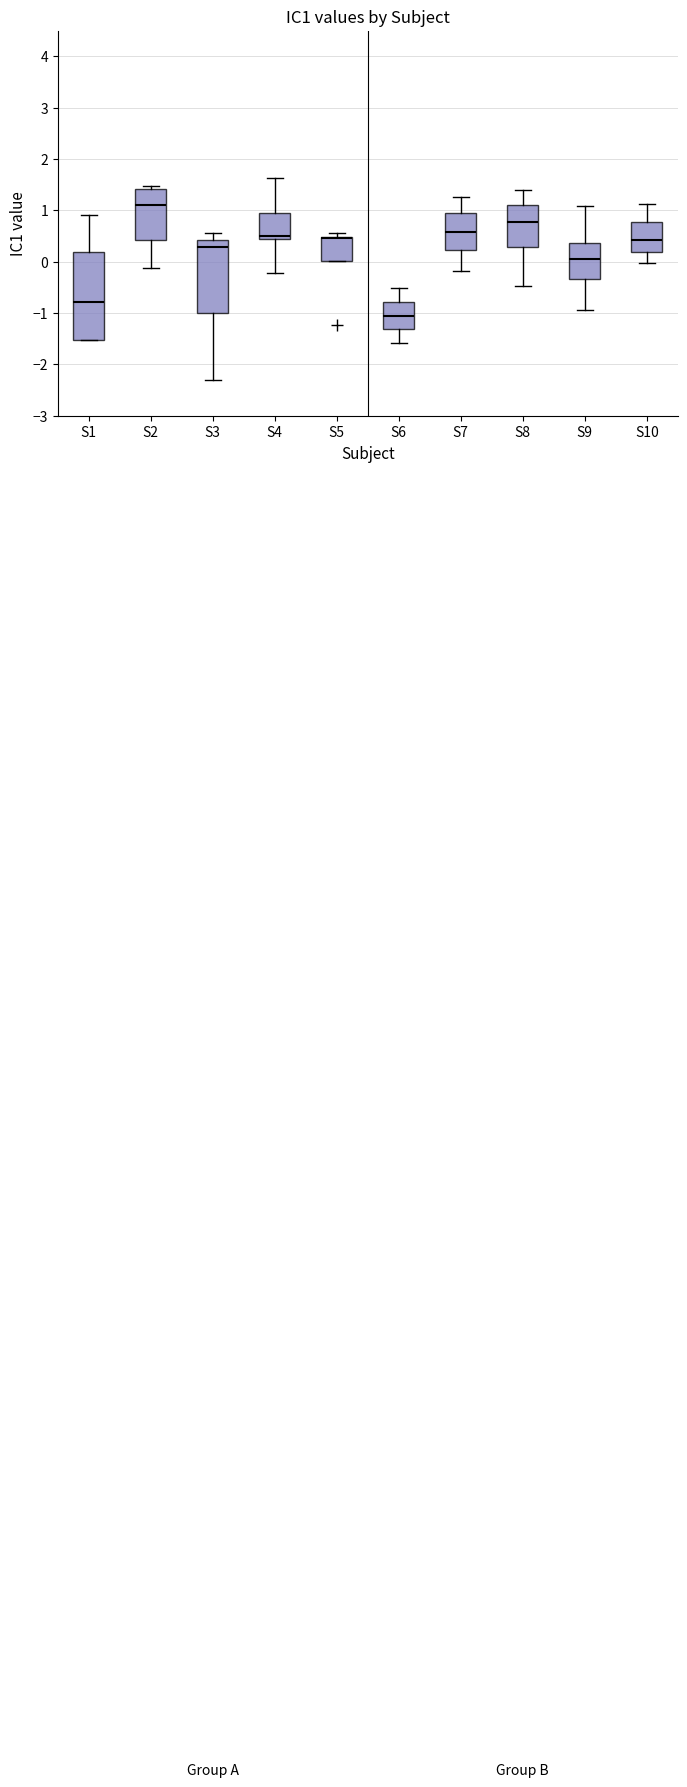

Where is the upper edge of the box for S10 on the y-axis? The values are not printed on the chart, so give them approximately, as read against the axis.

0.8